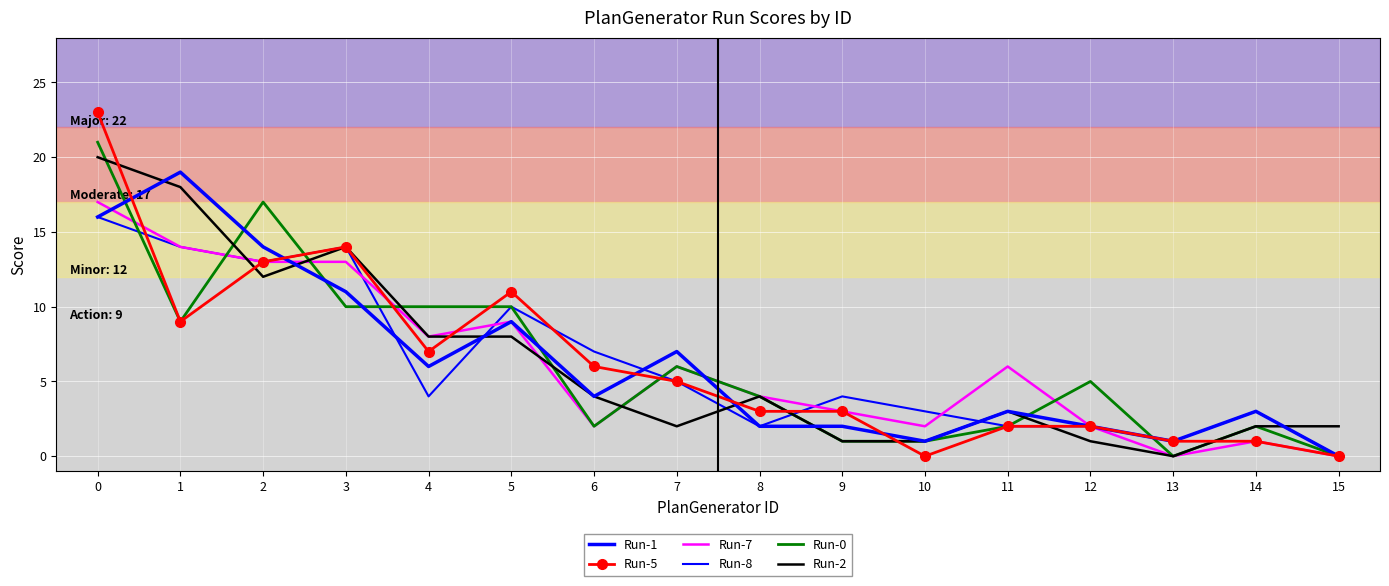

What is the difference between the highest and lowest values at 9?

3